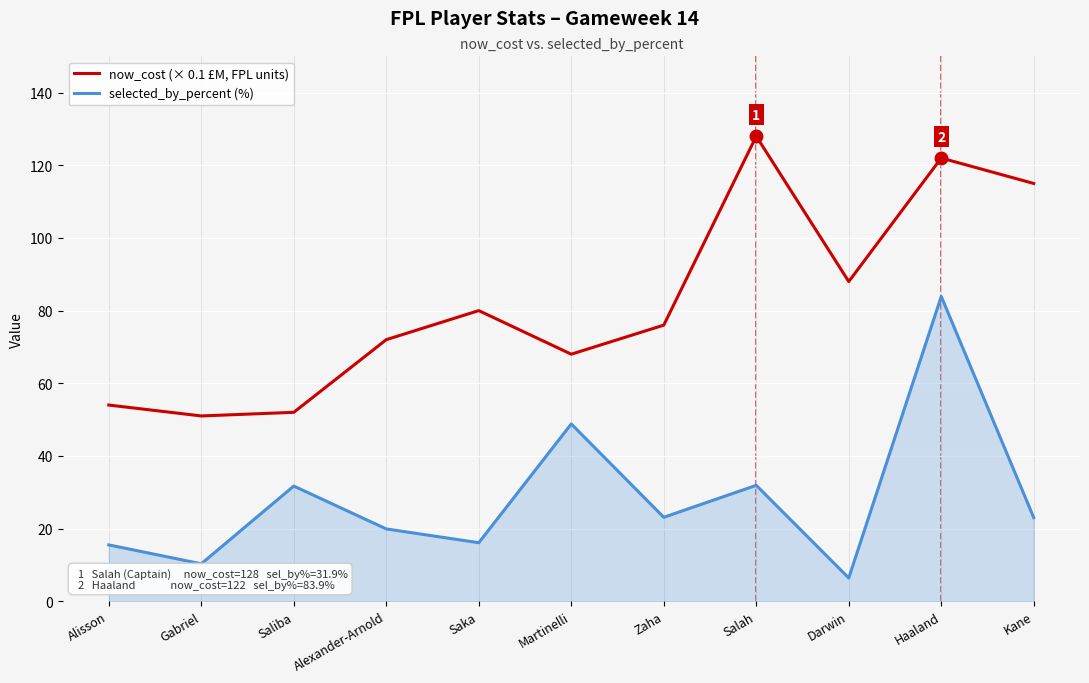

What is the minimum value shown in the chart?

6.4